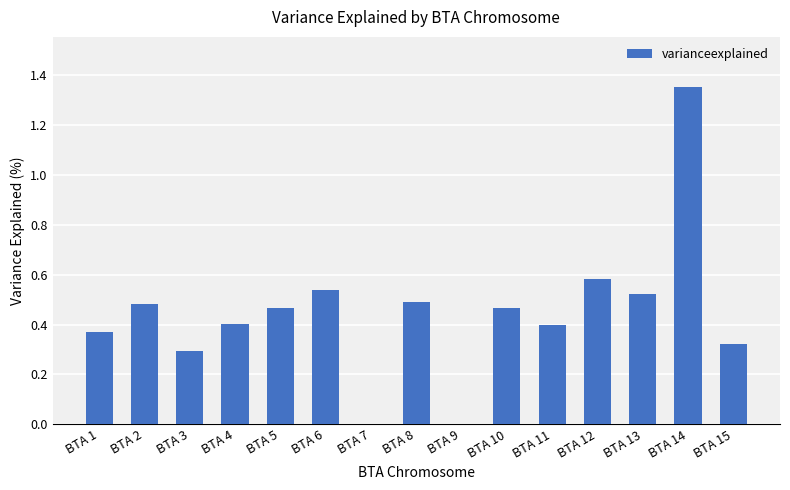

Count the number of data series in this chart.

1